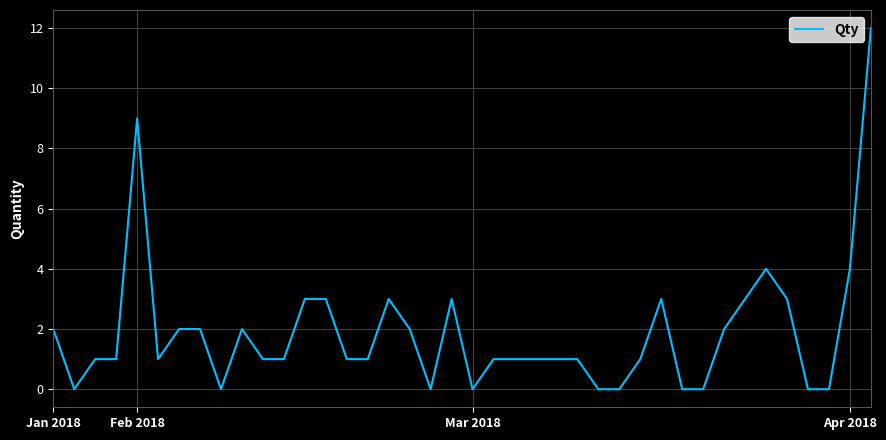

Reading left to right, transcribe all the data shown in this chart.

2	0	1	1	9	1	2	2	0	2	1	1	3	3	1	1	3	2	0	3	0	1	1	1	1	1	0	0	1	3	0	0	2	3	4	3	0	0	4	12